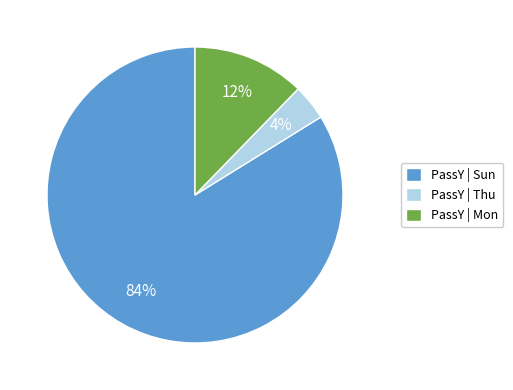

Is it true that PassY | Thu is 4% of the pie?

True